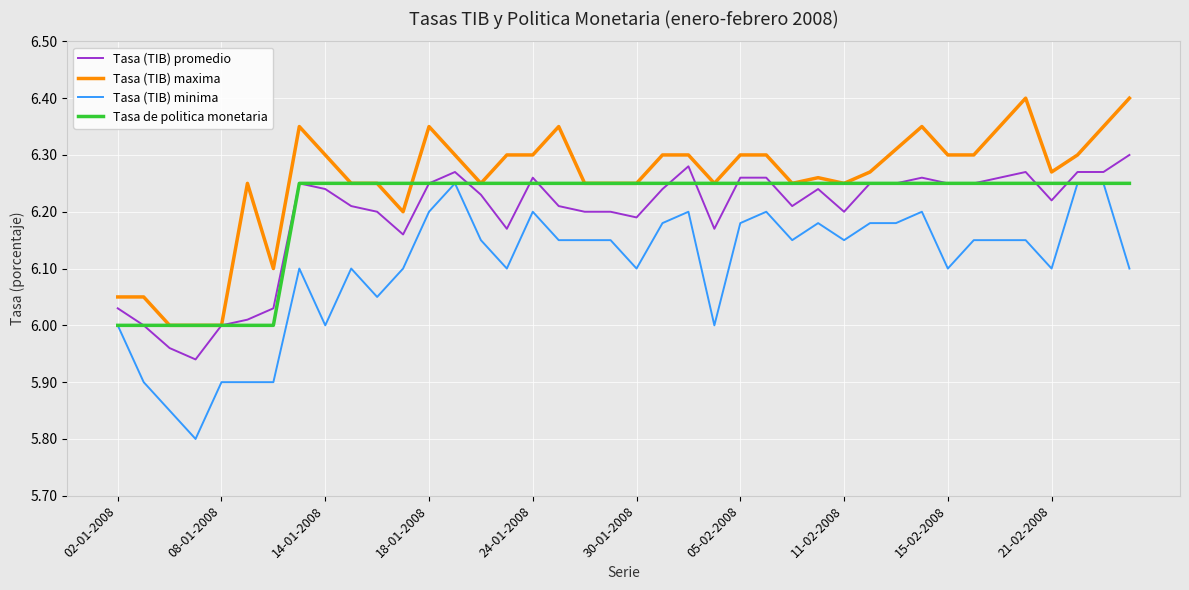

True or false: Tasa (TIB) promedio and Tasa (TIB) minima cross at least once.

False